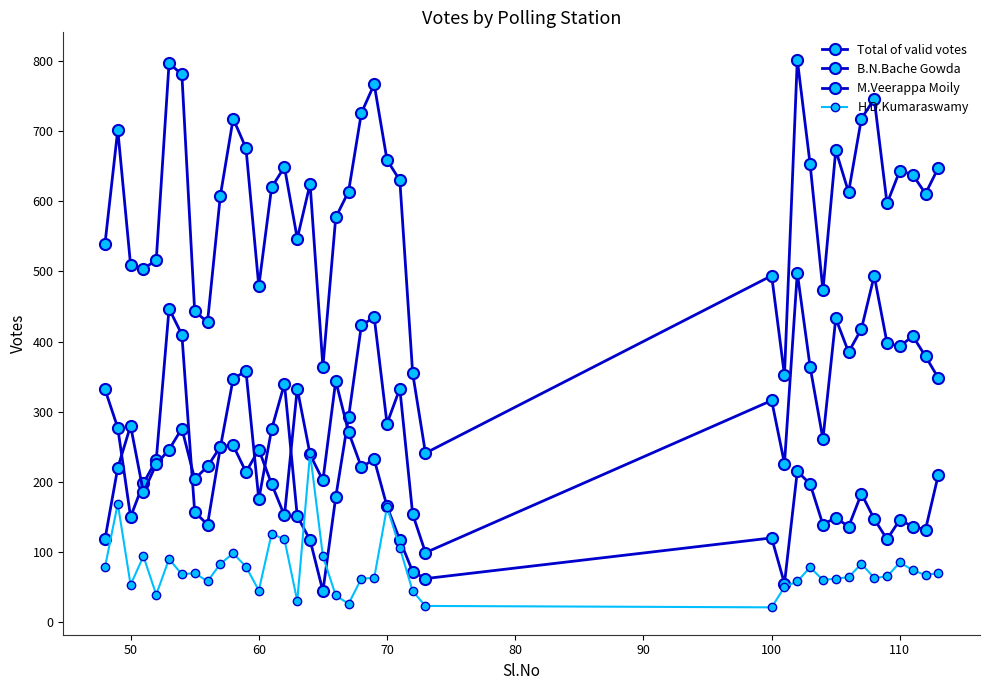

How many series are shown in this chart?

4